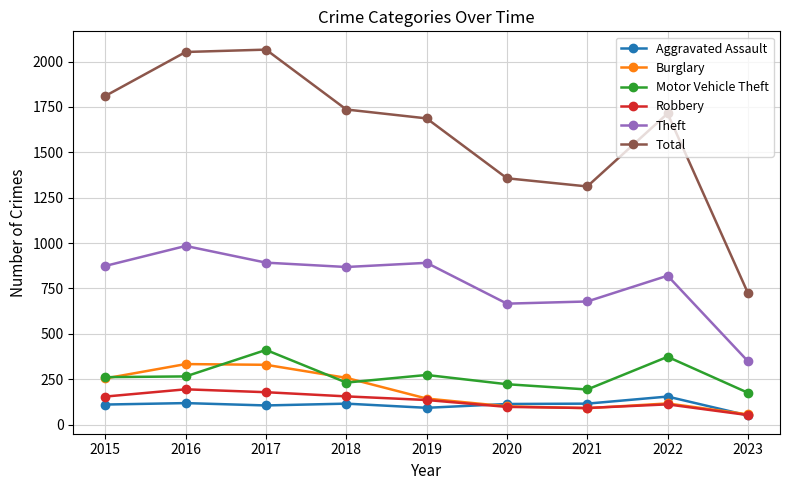

True or false: Total and Theft cross at least once.

False